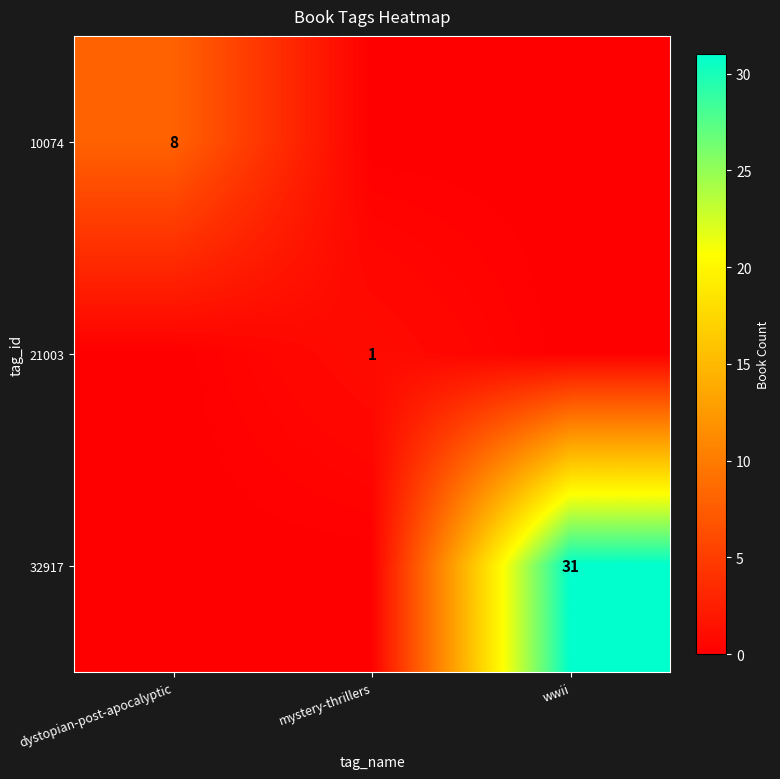

The value of 32917 at wwii is 31. True or false?

True